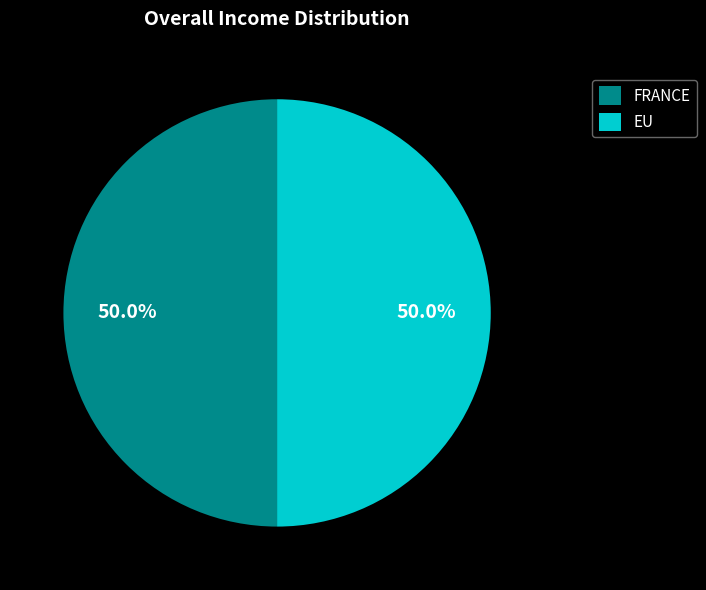

To the nearest percent, what is the average slice percentage?

50%